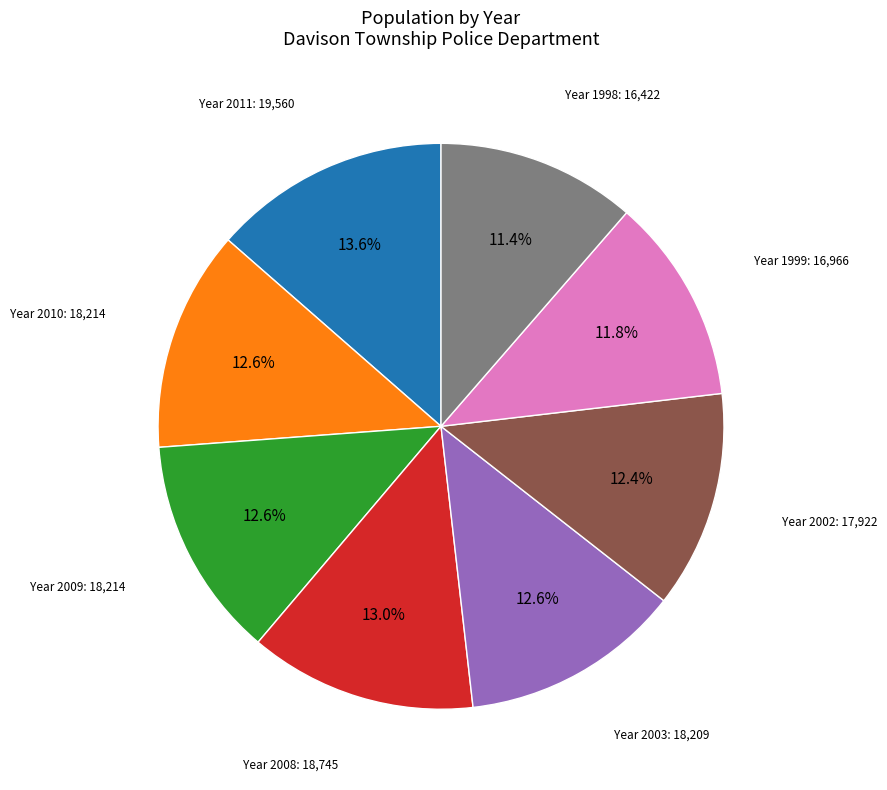

Is there a majority slice in this chart?

No